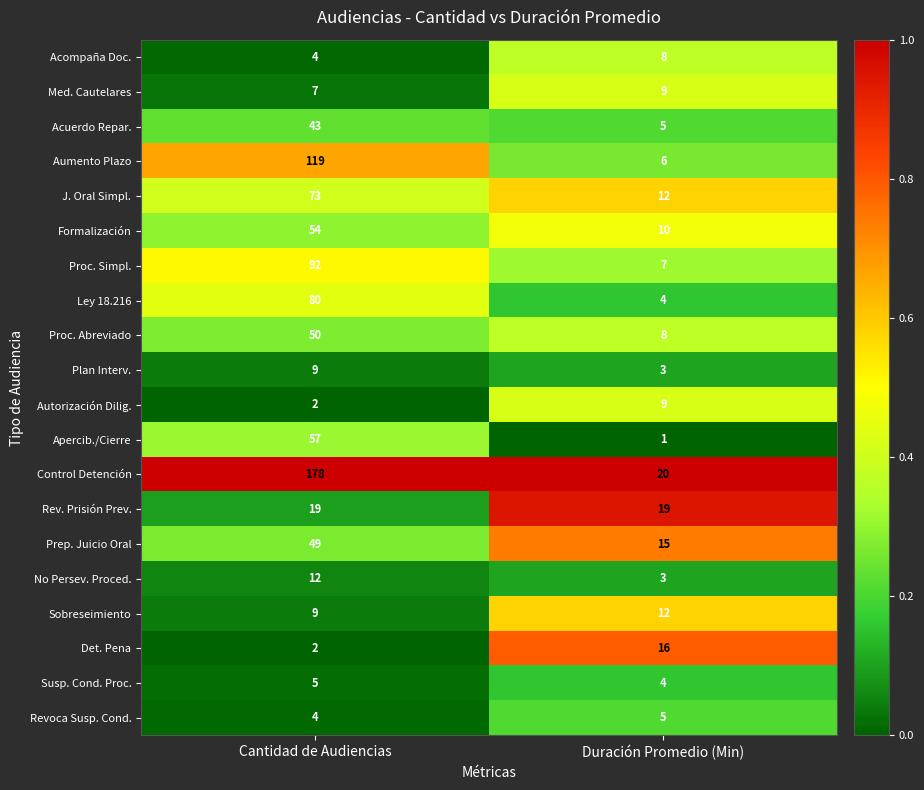

What is the approximate value of Formalización at Cantidad de Audiencias, to the nearest 10?

50